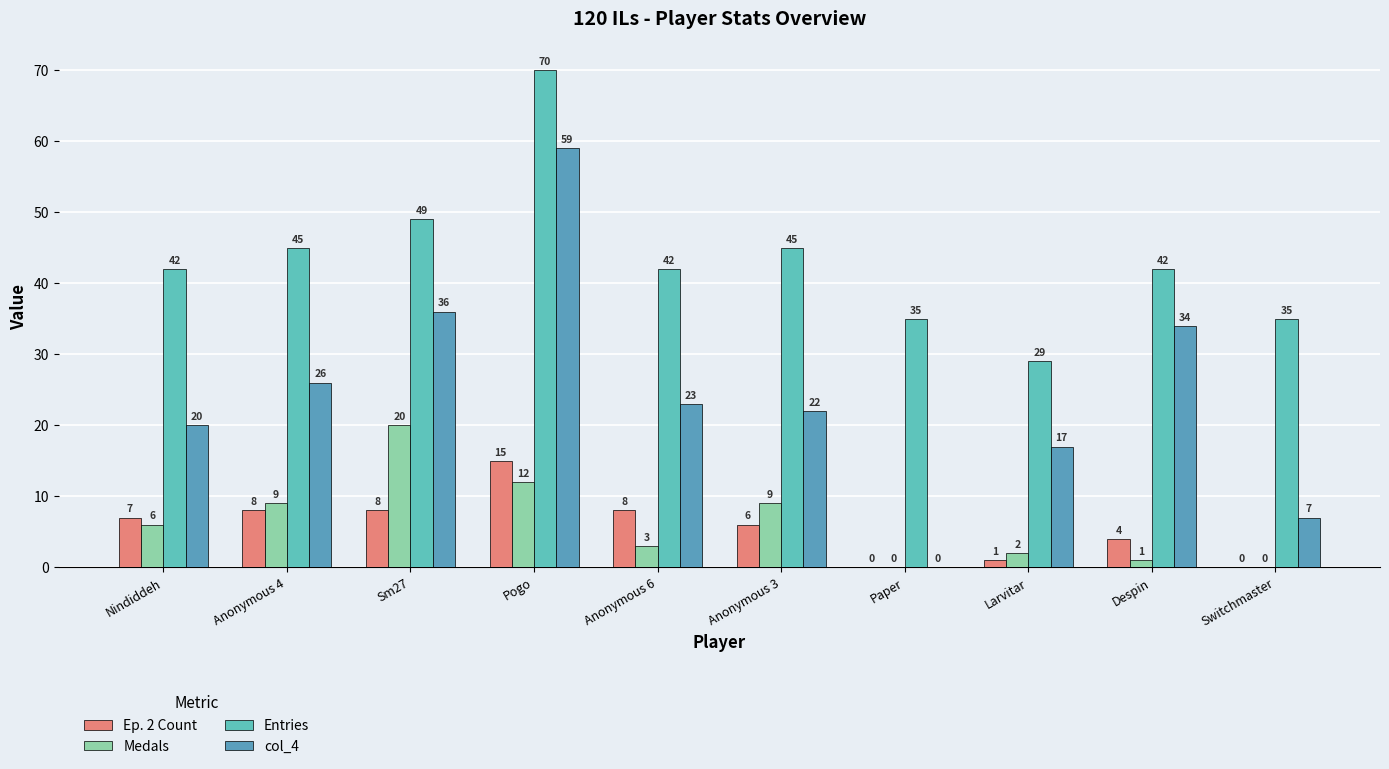

Rank the categories by Medals value from highest to lowest.

Sm27, Pogo, Anonymous 4, Anonymous 3, Nindiddeh, Anonymous 6, Larvitar, Despin, Paper, Switchmaster